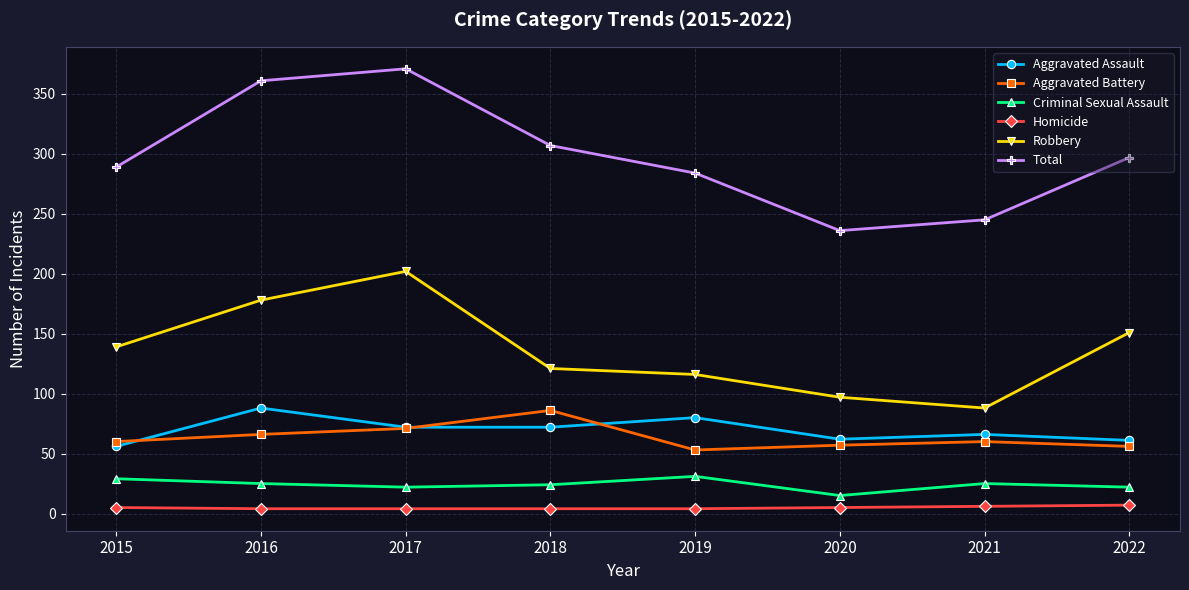

At which category does Total reach its first local valley?

2020